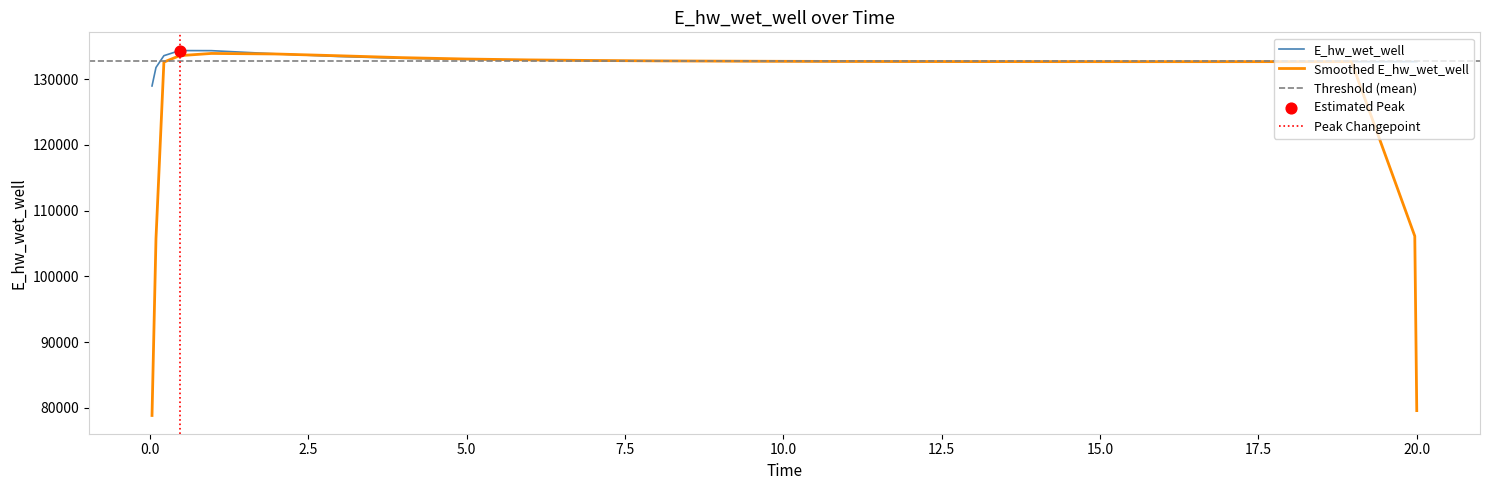

What is the ratio of the value at 0.09375 to the value at 9.96875?

1.0